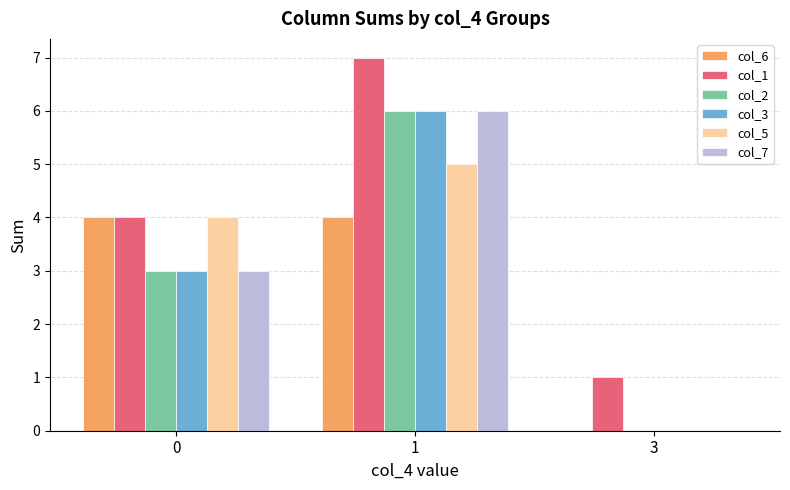

Does the chart contain stacked bars?

No